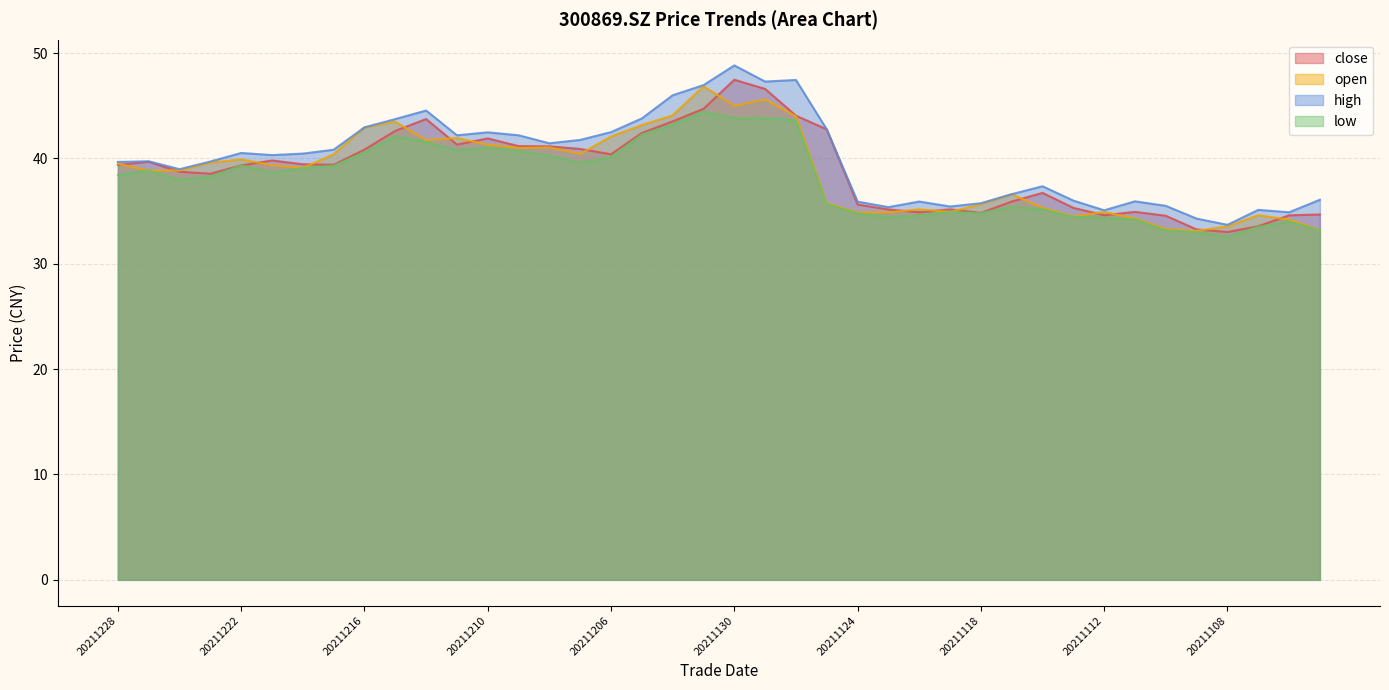

Which has a higher value, 20211115 or 20211129?

20211129